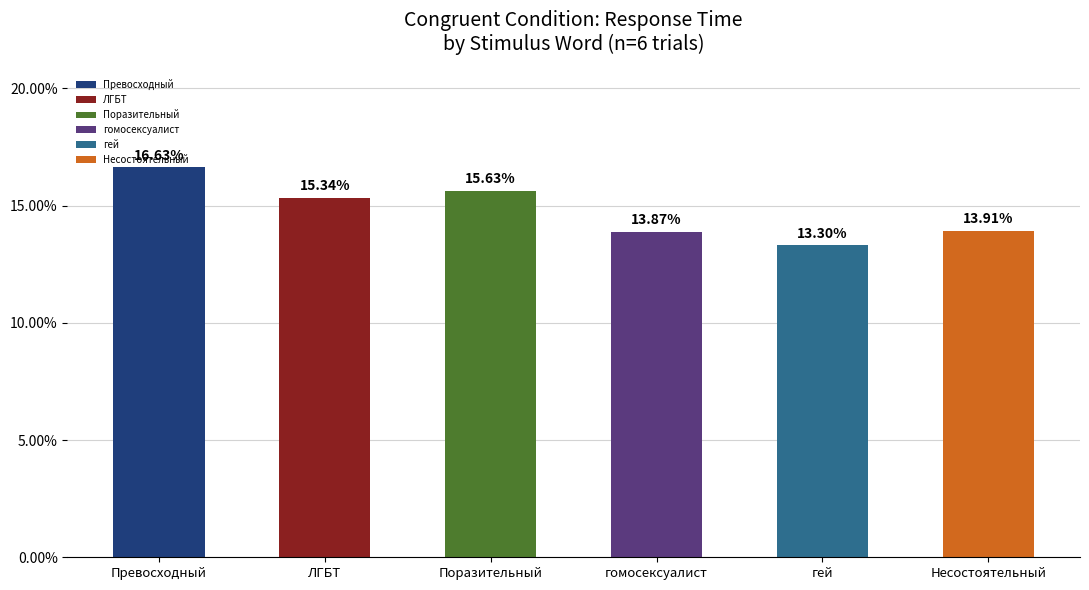

Are the bars horizontal?

No